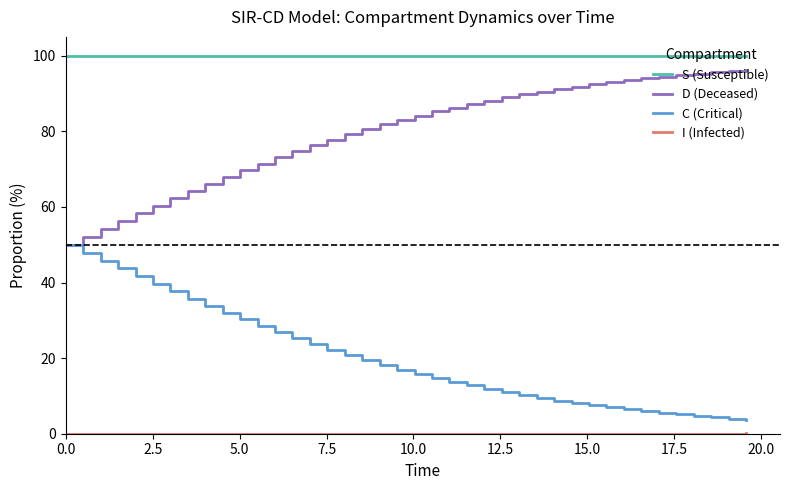

What is the maximum value shown in the chart?

100.0